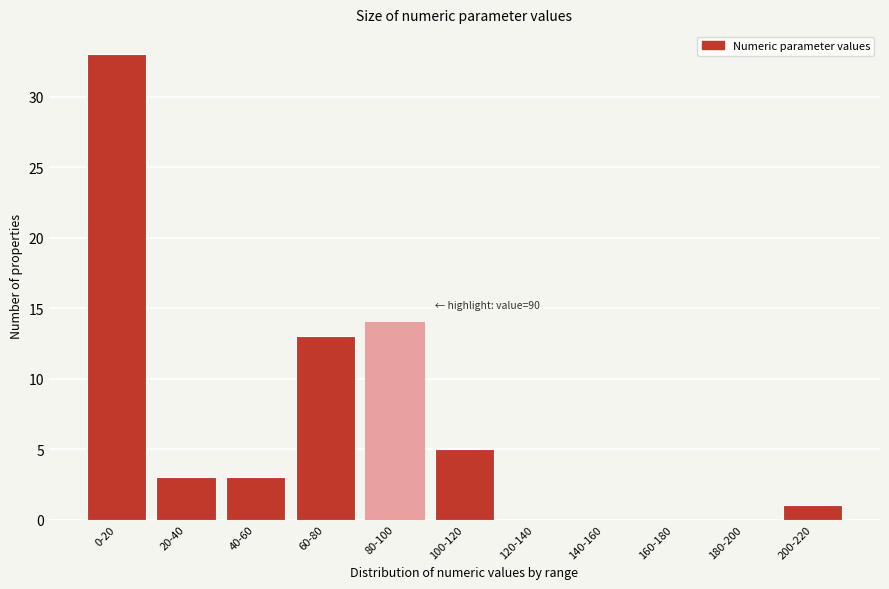

Reading right to left, what are all the values shown in this chart?

200-220=1	180-200=0	160-180=0	140-160=0	120-140=0	100-120=5	80-100=14	60-80=13	40-60=3	20-40=3	0-20=33